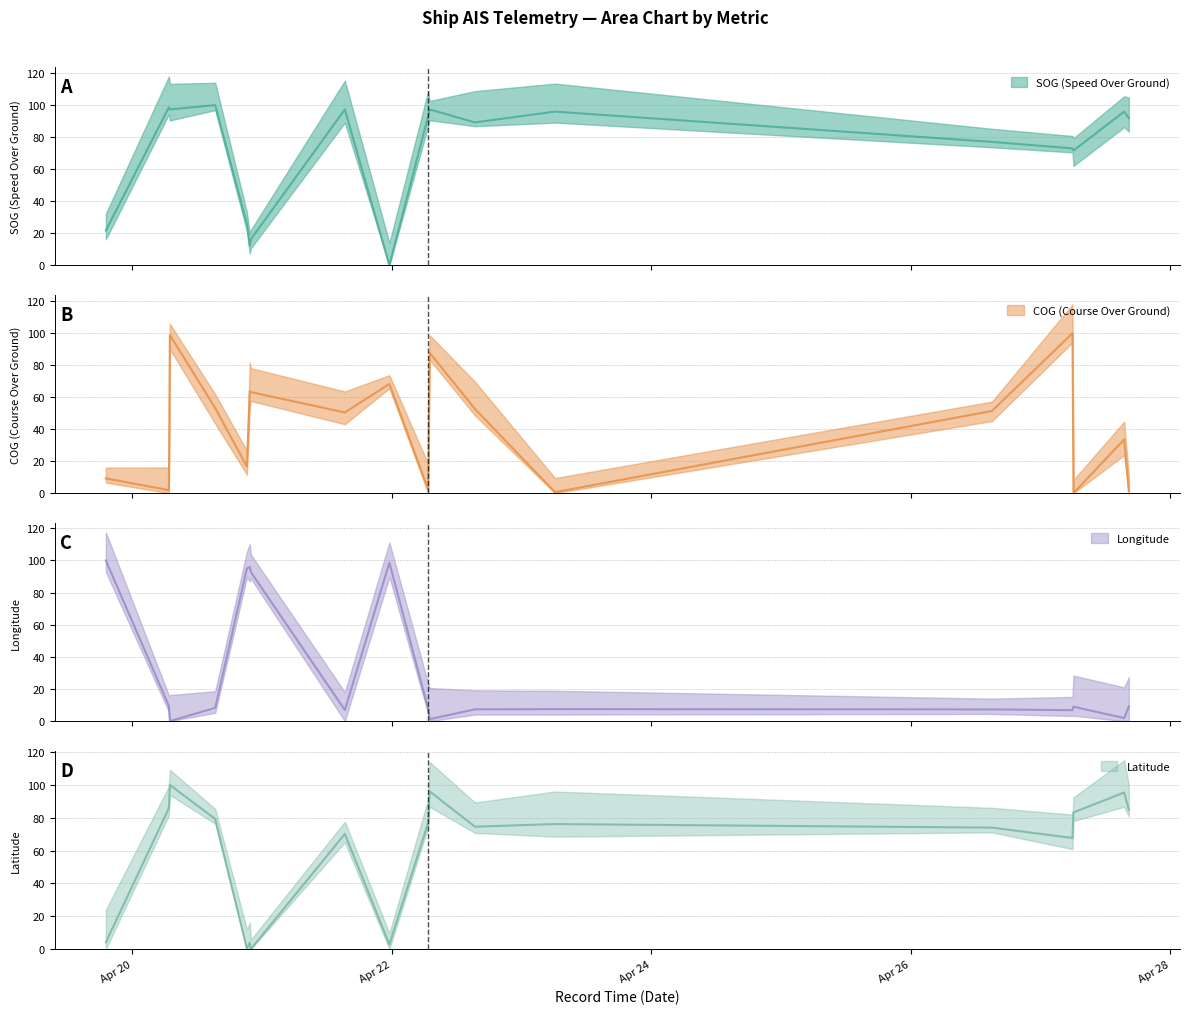

At 2024-04-26 15:02:23, list the series in order from smallest to largest.

Longitude, COG, Latitude, SOG